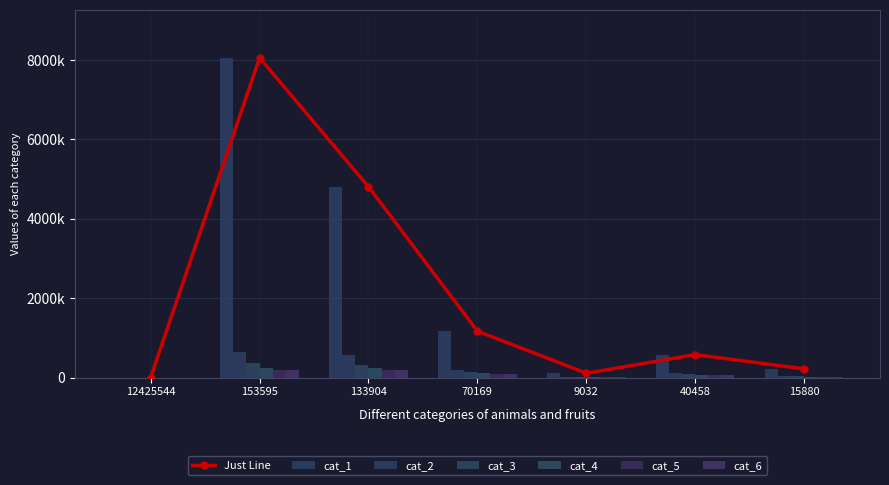

What is the average value of the cat_1 series?

2133891